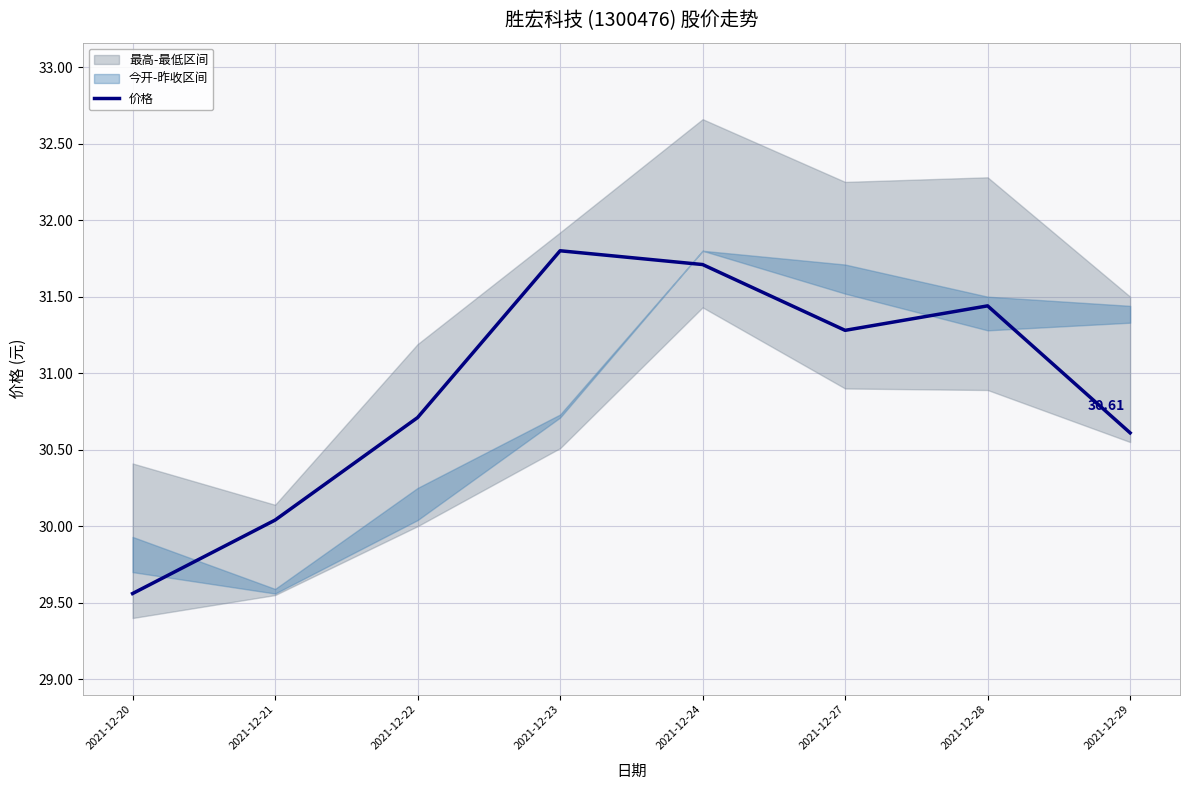

What is the value of the 6th point from the left?

31.3